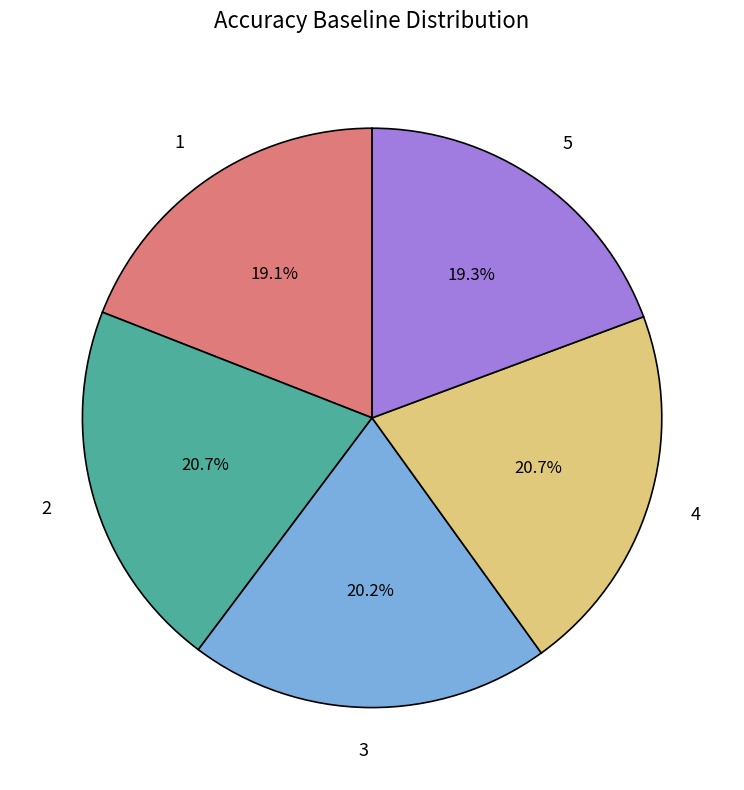

What percentage is the 1 slice, to the nearest percent?

19%